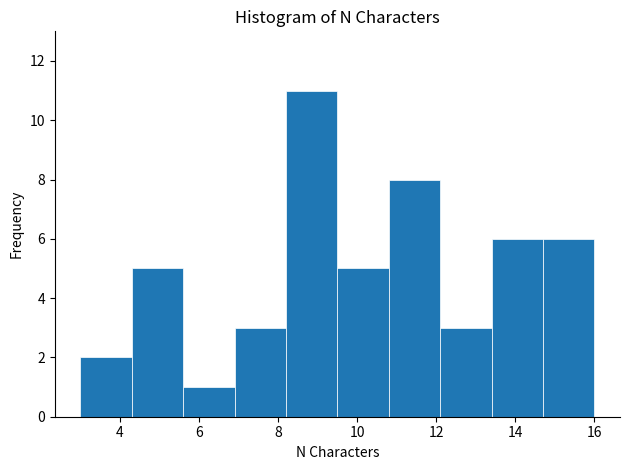

Reading left to right, transcribe this chart: for each bar, give the range it covers on the x-axis and its height. Neither the bar edges nor the heights are printed on the chart, so give them approximately, as read against the axes.

3.0 to 4.3: 2
4.3 to 5.6: 5
5.6 to 6.9: 1
6.9 to 8.2: 3
8.2 to 9.5: 11
9.5 to 10.8: 5
10.8 to 12.1: 8
12.1 to 13.4: 3
13.4 to 14.7: 6
14.7 to 16.0: 6